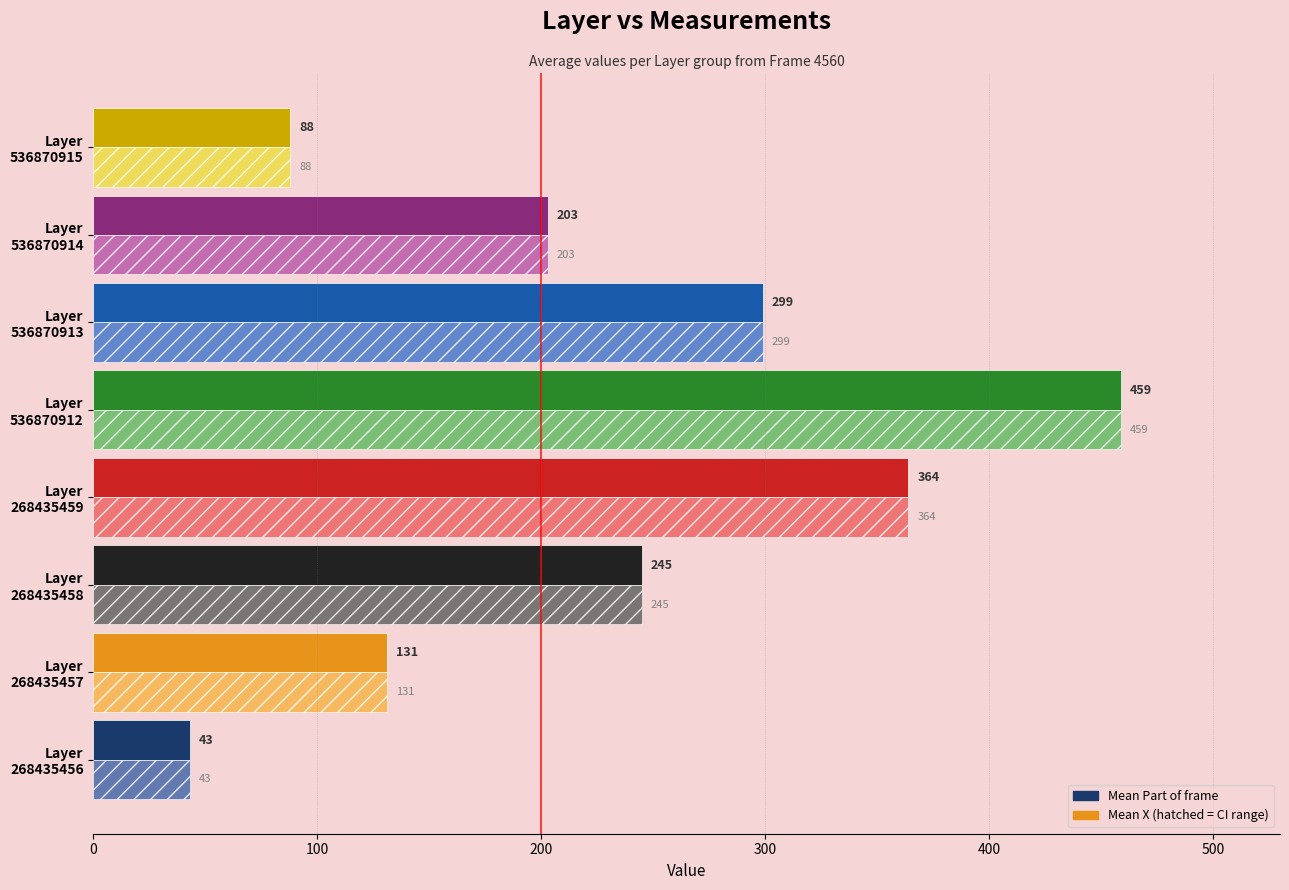

What is the maximum value shown in the chart?

459